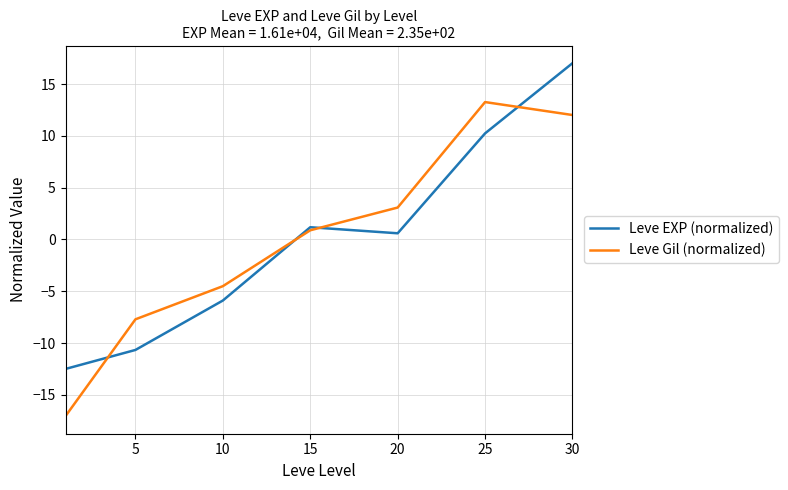

What are all the series names shown in the legend?

Leve EXP (normalized), Leve Gil (normalized)